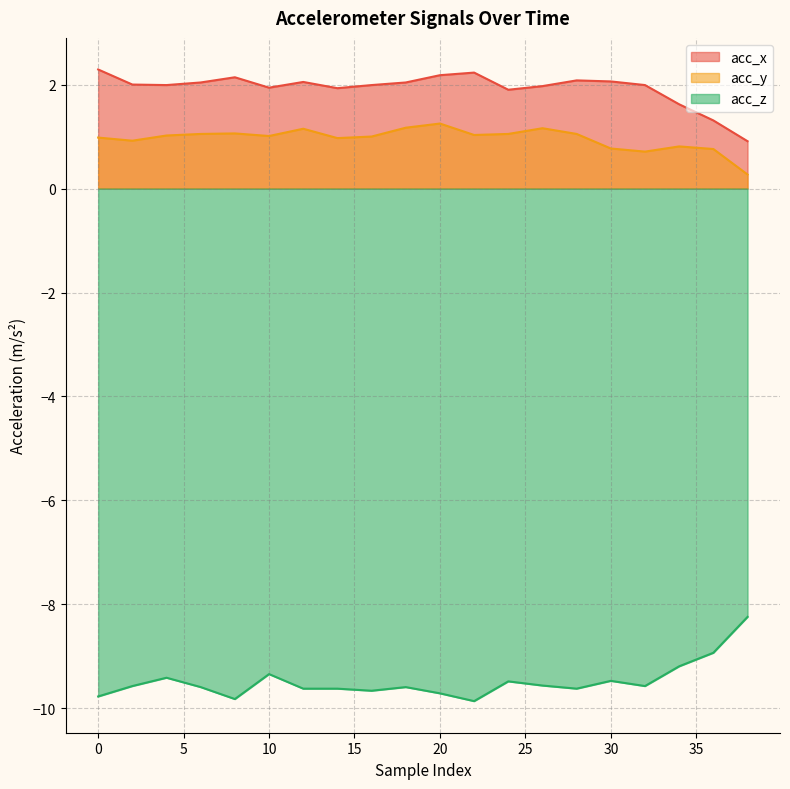

The value of acc_y at 8 is 0.3. True or false?

False